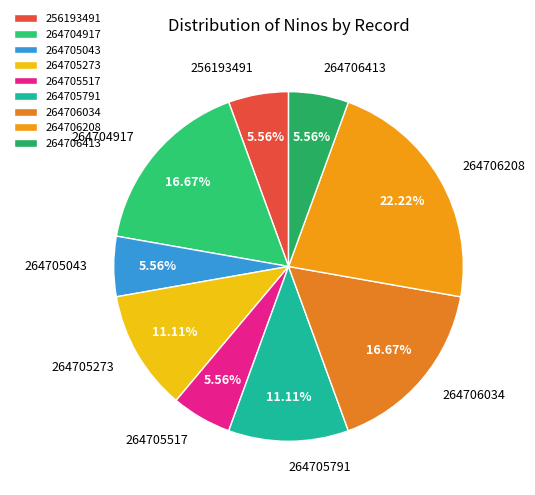

Is it true that 264706208 is 36% of the pie?

False